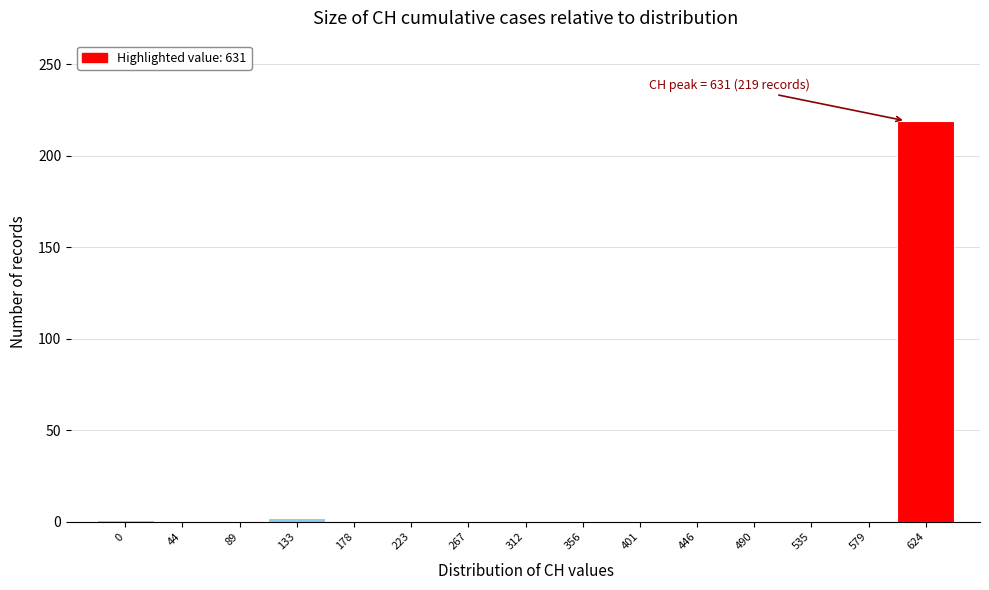

What is the sum of all values?

222